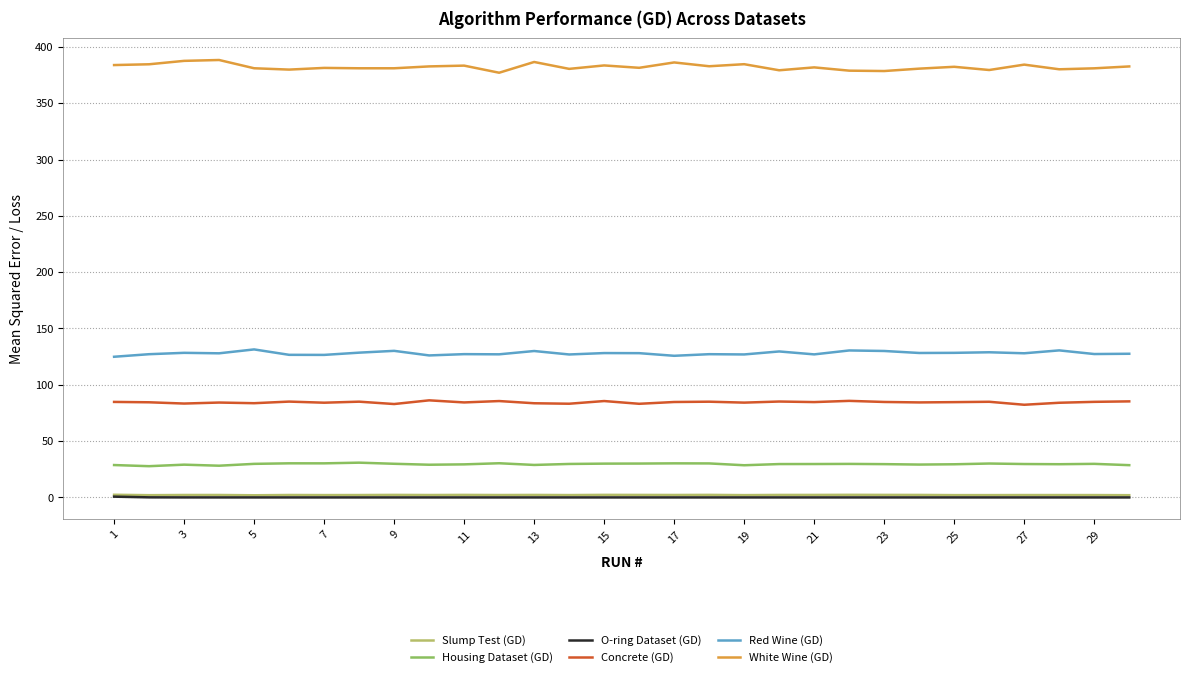

Which series has the largest total across all categories?

White Wine (GD)